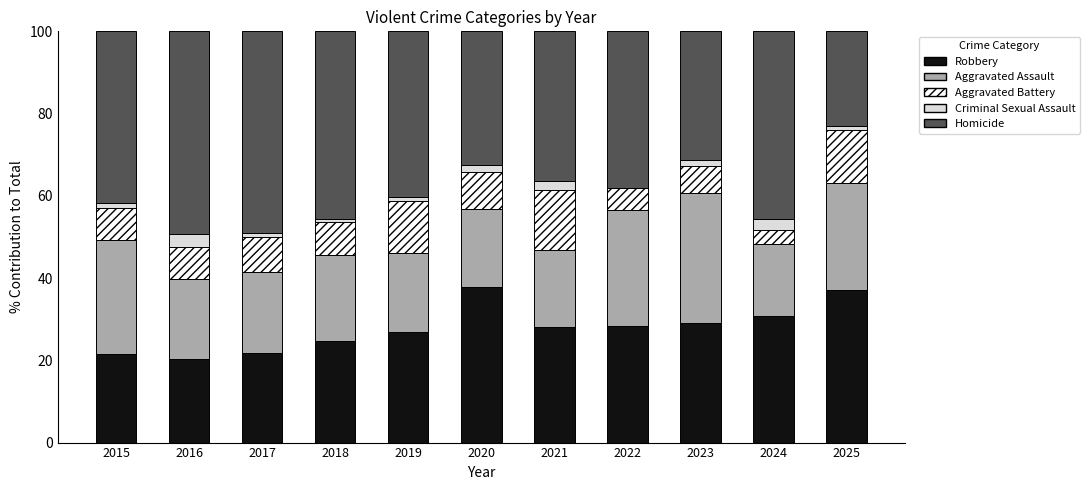

What is the total value across all series at 2016?

100.0